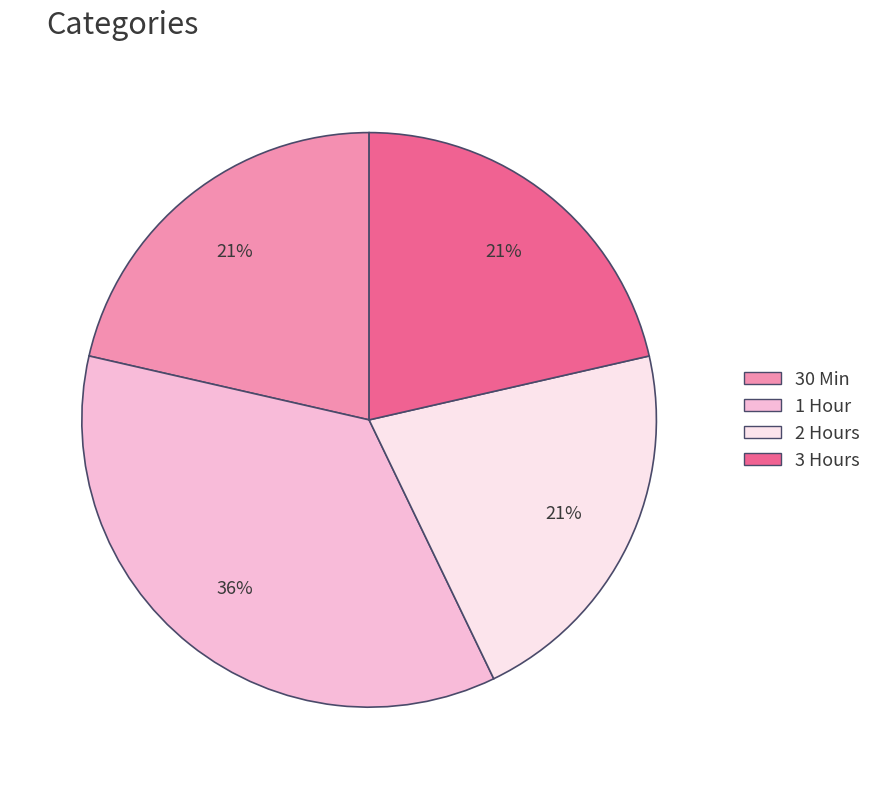

To the nearest percent, what percentage of the pie is 30 Min?

21%